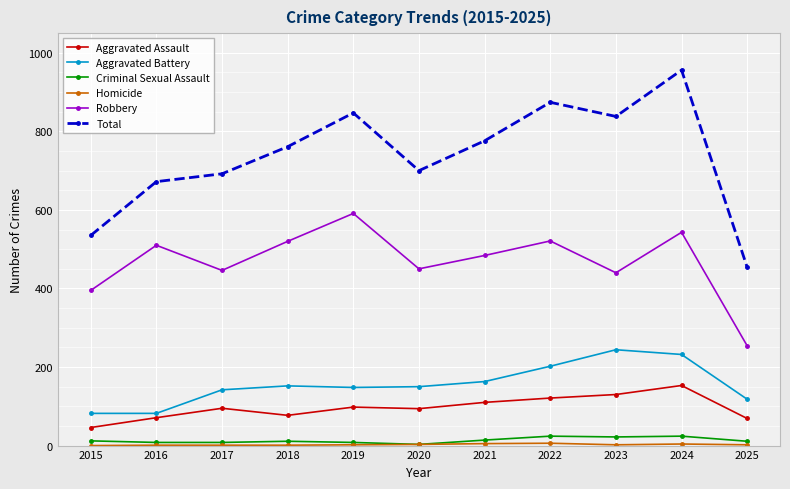

True or false: Criminal Sexual Assault and Total cross at least once.

False